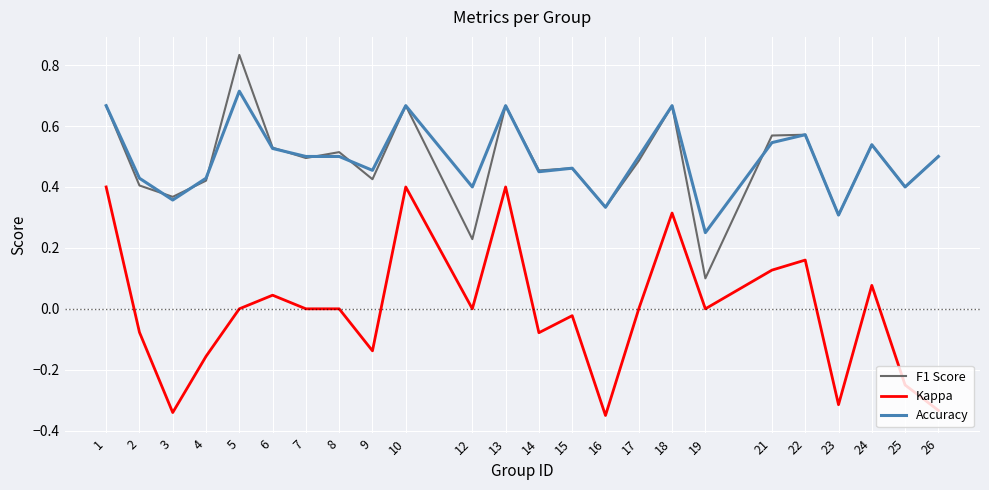

Between 5 and 17, which series saw the biggest shift?

F1 Score